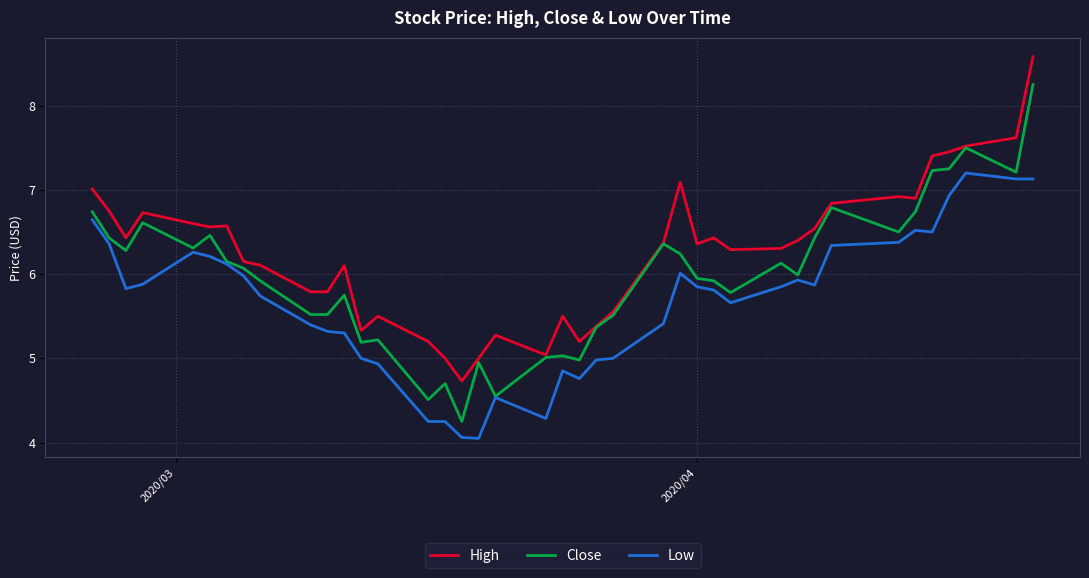

True or false: Low and High intersect in this chart.

False